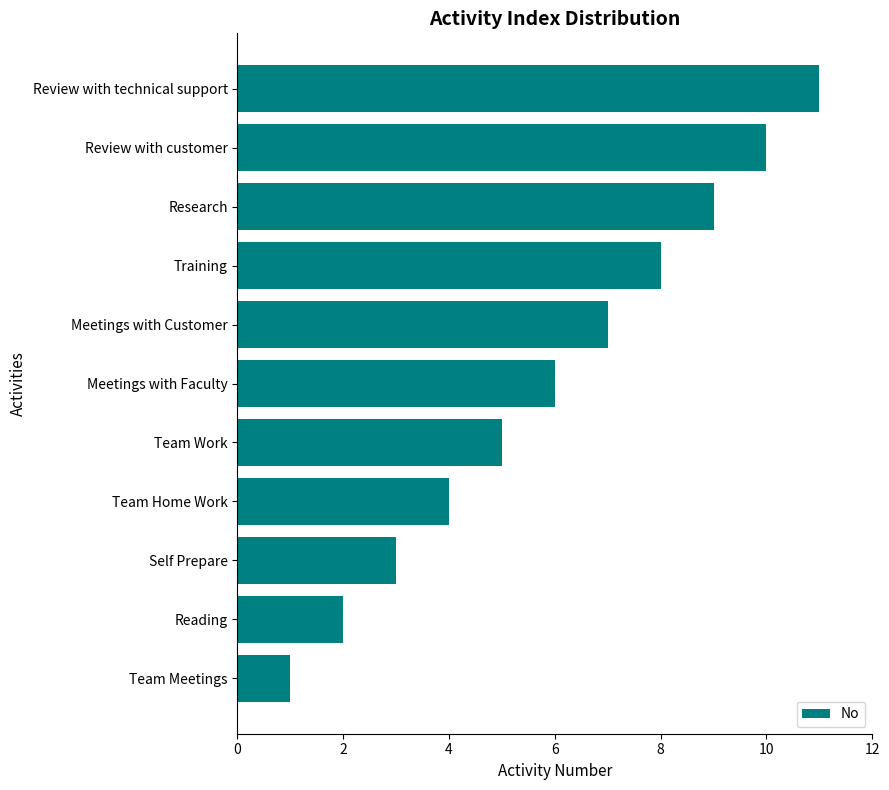

What is the greatest value displayed?

11